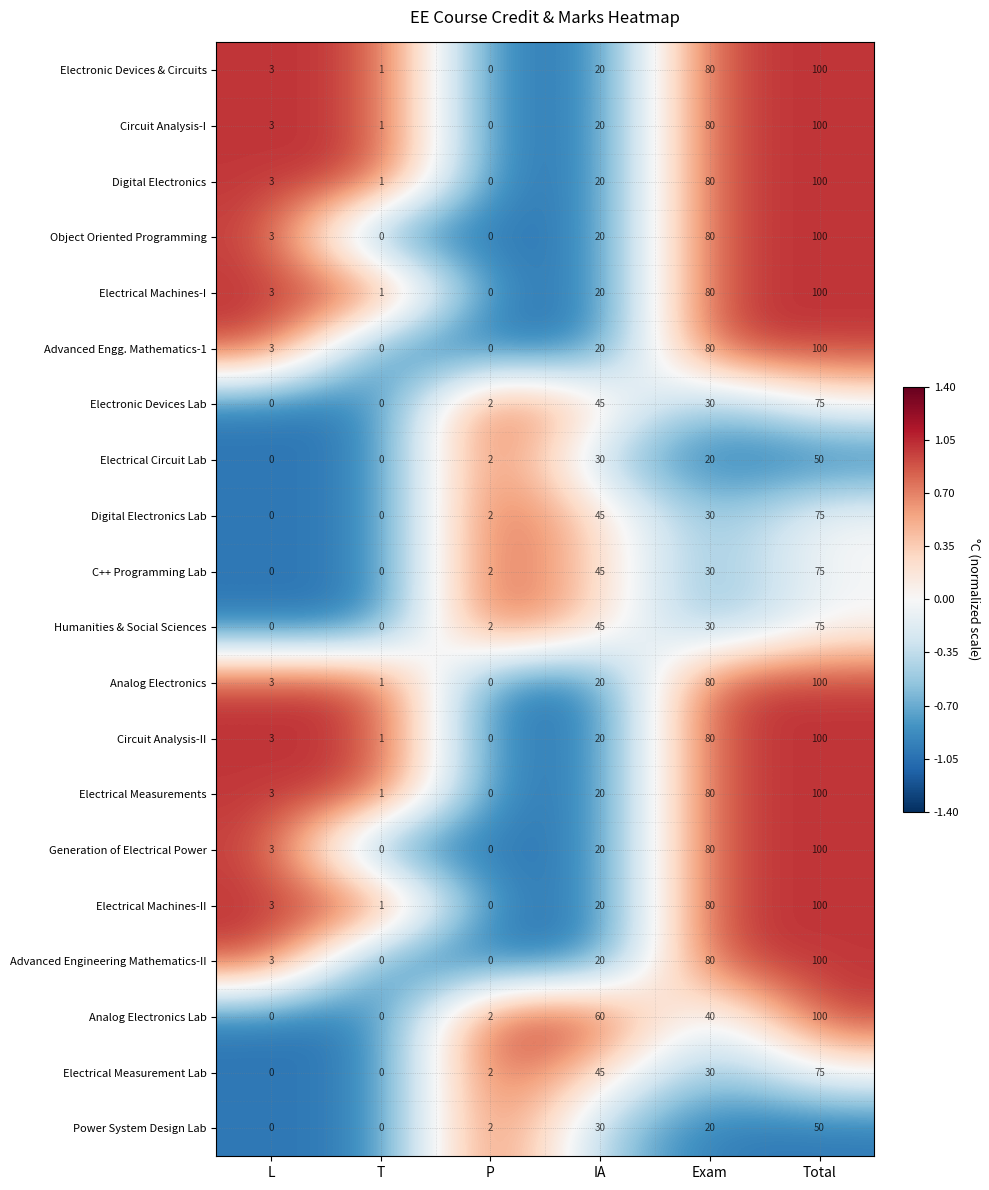

The value of Electrical Circuit Lab at P is 1. True or false?

False